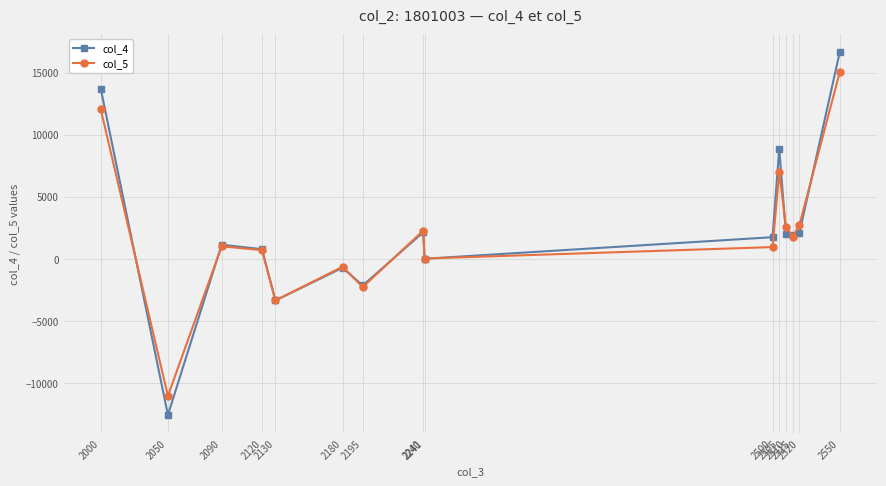

What is the maximum value shown in the chart?

16643